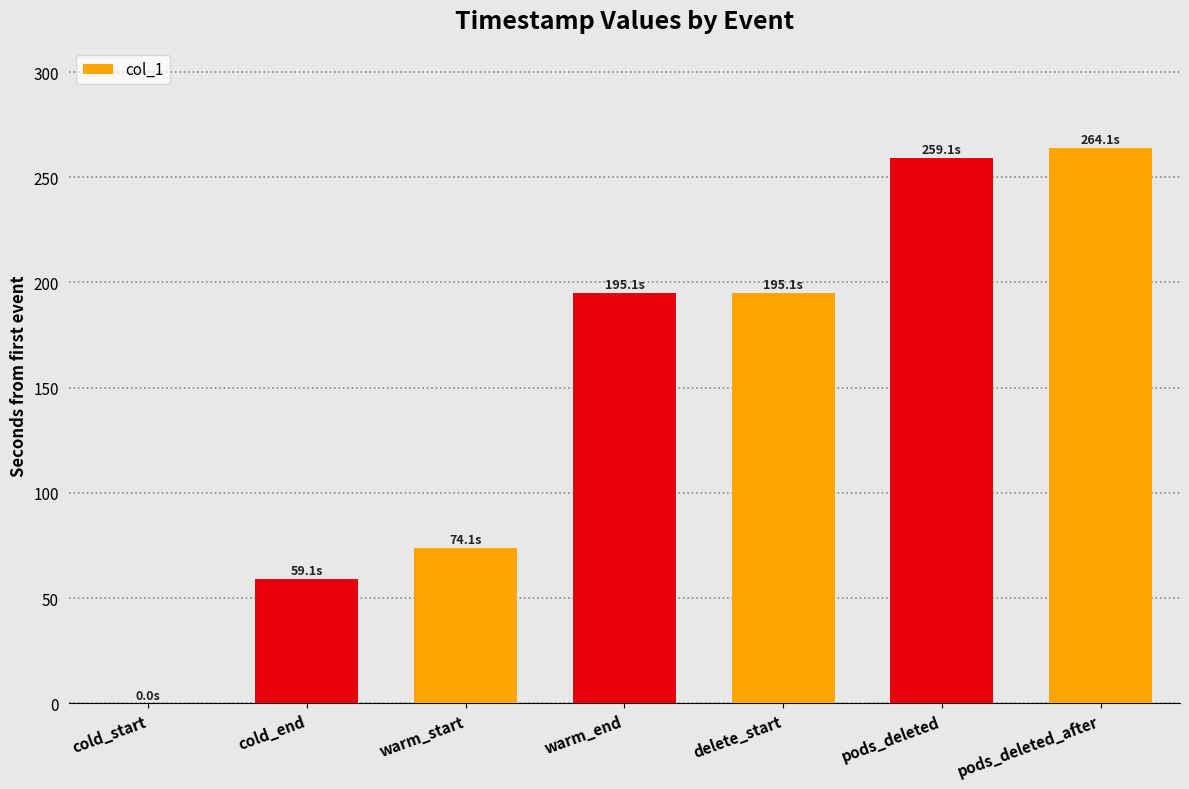

At which label is the value closest to 132?

warm_start